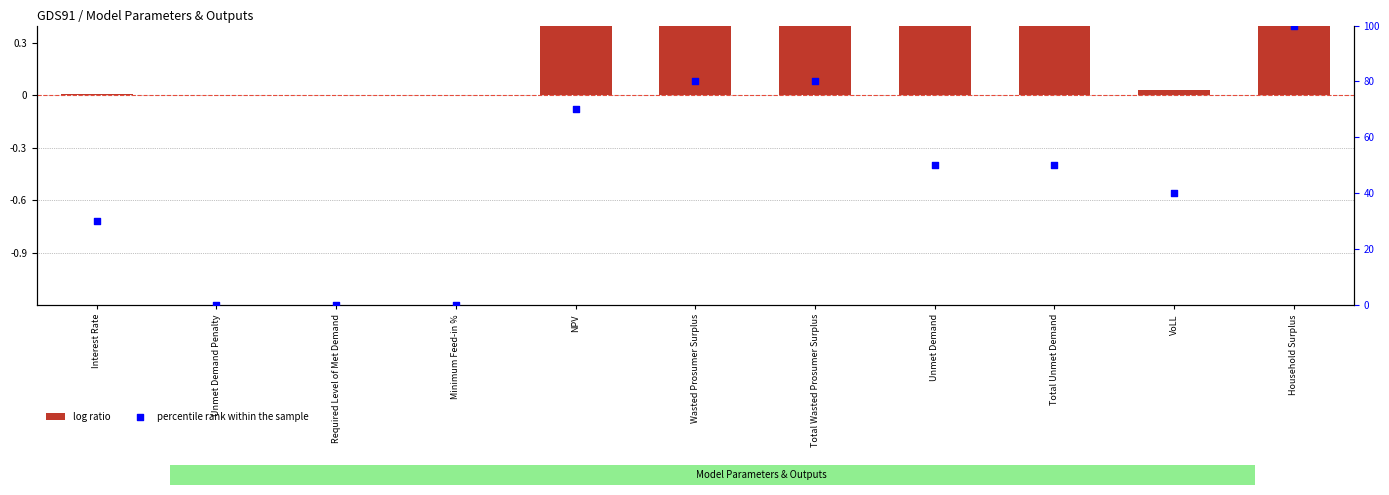

Which series has the largest total across all categories?

percentile rank within the sample